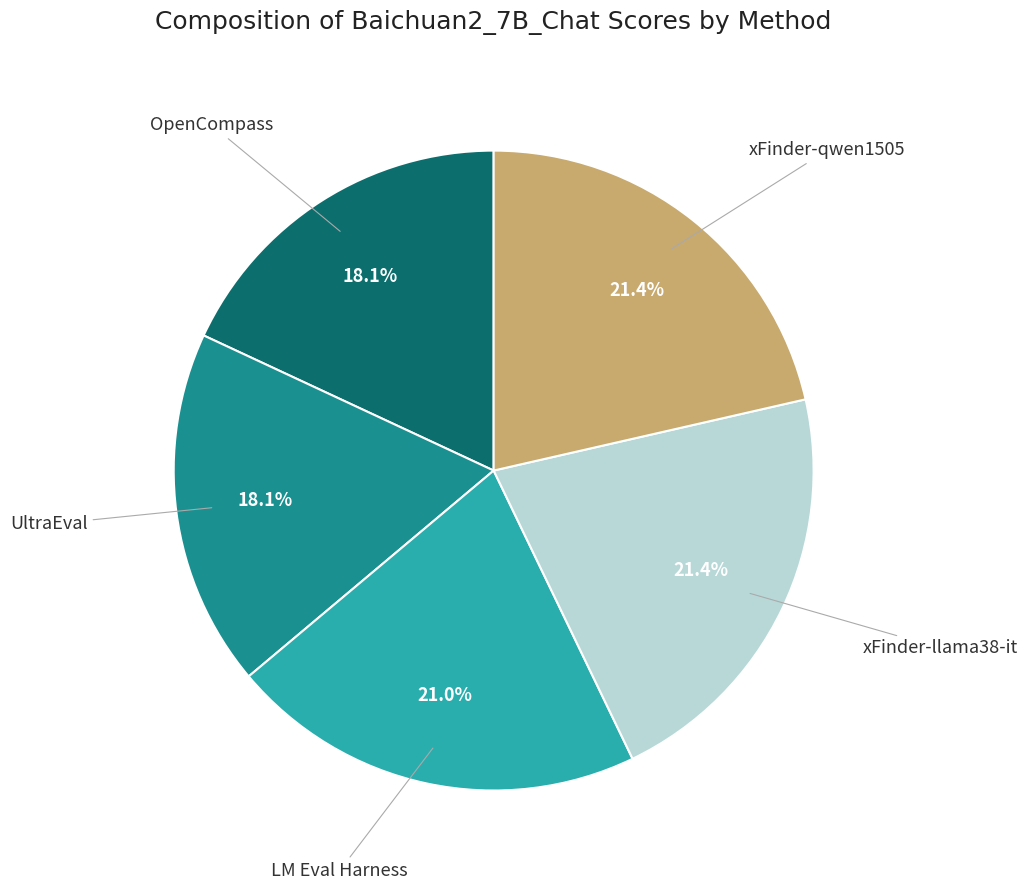

To the nearest percent, what is the difference between the largest and smallest slice percentages?

3%